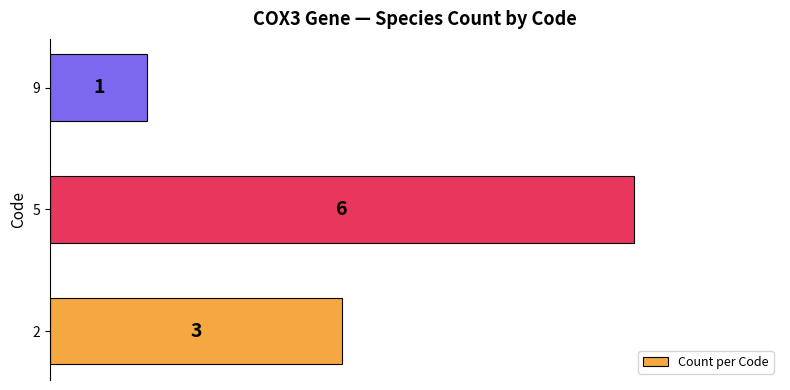

How many values are between 1 and 6?

3